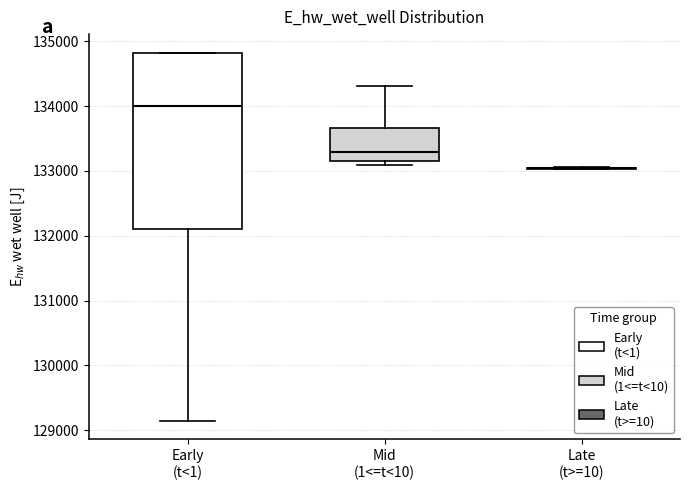

Reading left to right, read every box against the y-axis: the position of its median line, the range the box covers, and the ends of its whiskers. The values are not printed on the chart, so give them approximately, as read against the axis.

Early (t<1): median 134000, box 132100 to 134800, whiskers 129100 to 134800
Mid (1<=t<10): median 133300, box 133100 to 133700, whiskers 133100 (just below the box's lower edge) to 134300
Late (t>=10): box collapsed to a line at 133000, whiskers 133000 to 133100